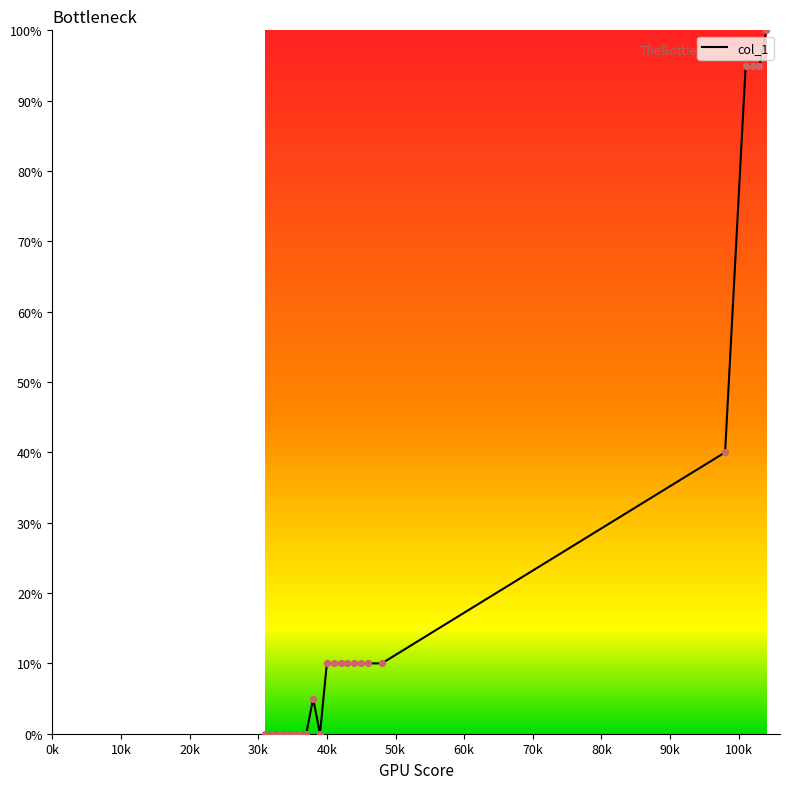

What is the greatest value displayed?

100.0